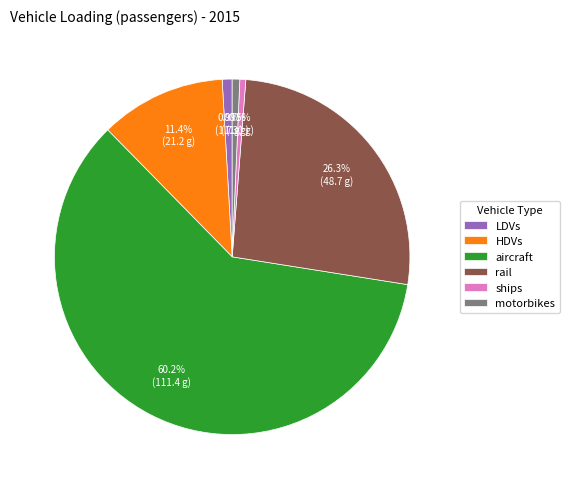

Which category has the biggest portion of the pie?

aircraft